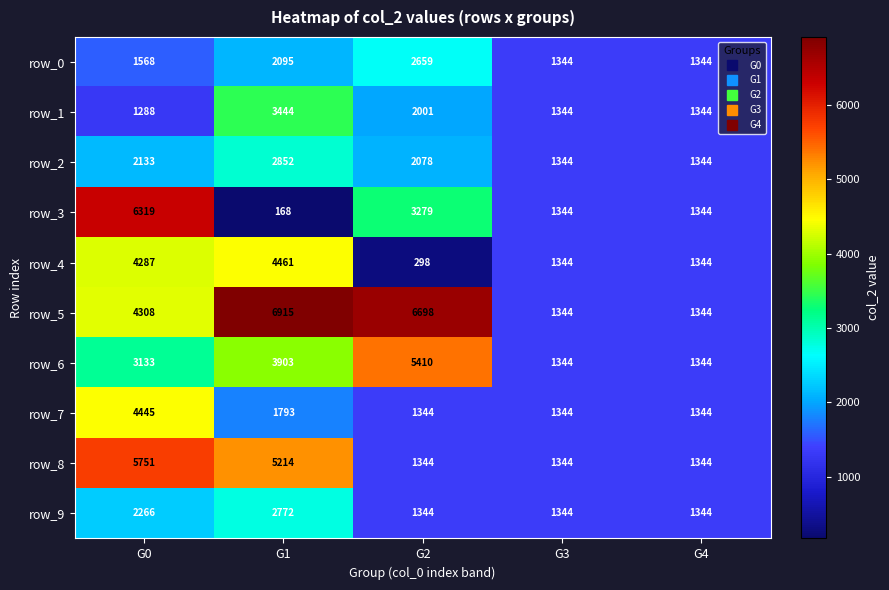

Reading left to right, what are all the values shown in this chart?

row_0: 1568	2095	2659	1344	1344
row_1: 1288	3444	2001	1344	1344
row_2: 2133	2852	2078	1344	1344
row_3: 6319	168	3279	1344	1344
row_4: 4287	4461	298	1344	1344
row_5: 4308	6915	6698	1344	1344
row_6: 3133	3903	5410	1344	1344
row_7: 4445	1793	1344	1344	1344
row_8: 5751	5214	1344	1344	1344
row_9: 2266	2772	1344	1344	1344